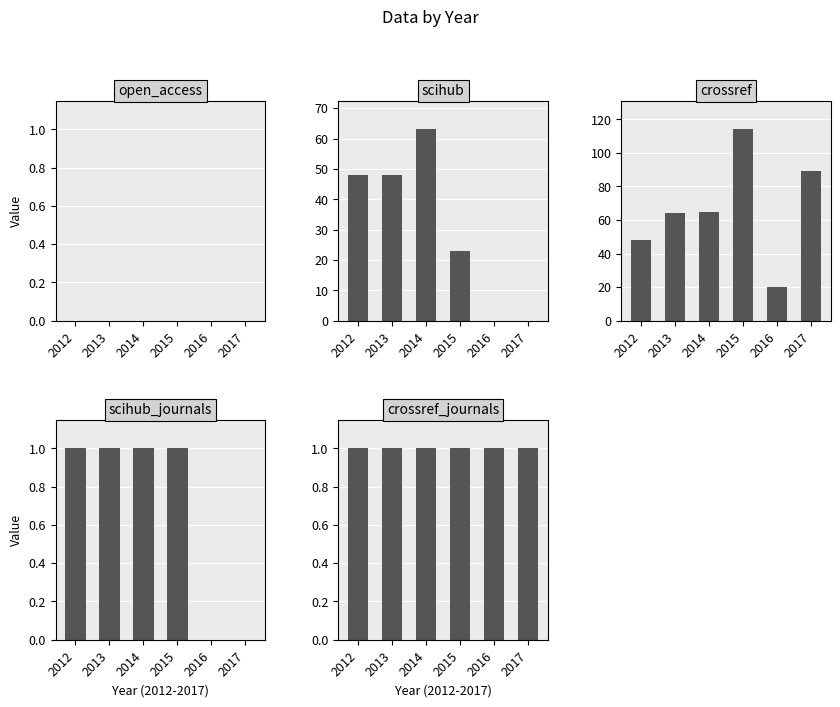

What is the average value of the crossref series?

67